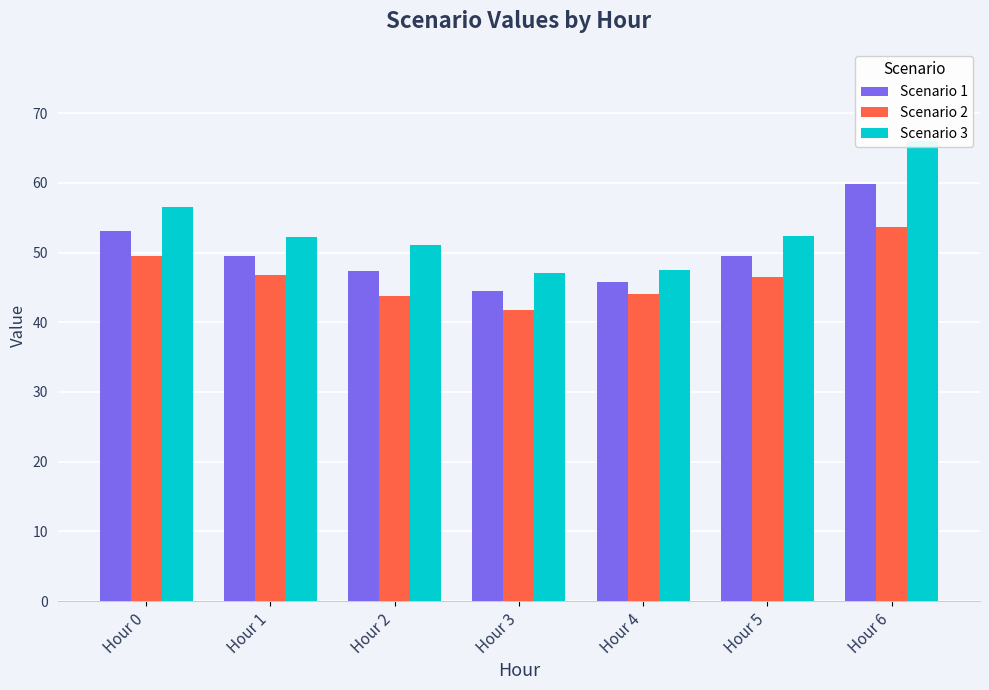

What is the difference between the maximum and minimum values in the Scenario 2 series?

11.9